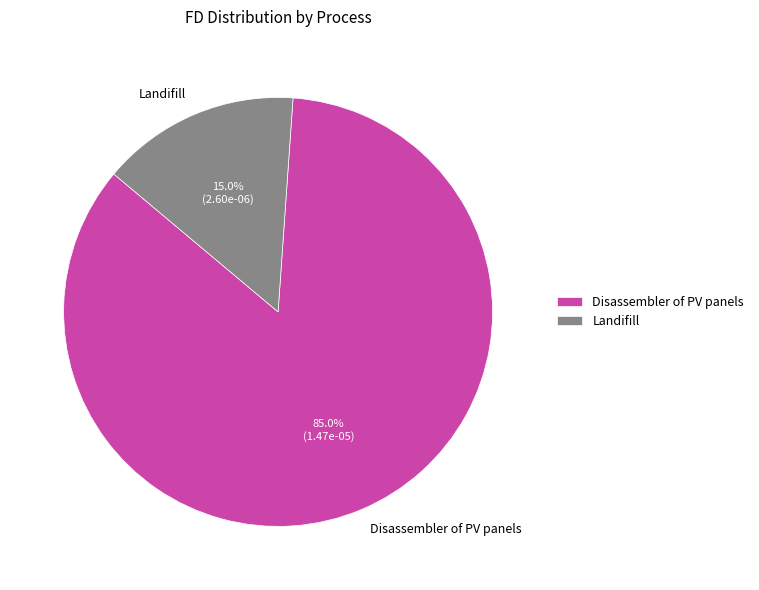

To the nearest percent, what is the average slice percentage?

50%